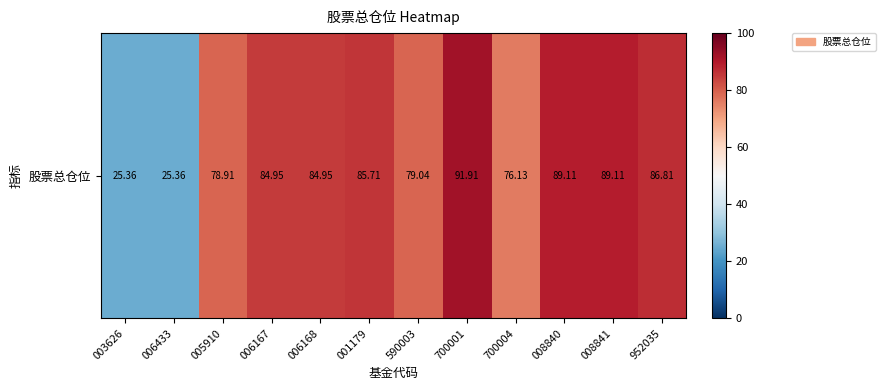

Reading left to right, extract all data points from this chart.

25.4	25.4	78.9	85.0	85.0	85.7	79.0	91.9	76.1	89.1	89.1	86.8